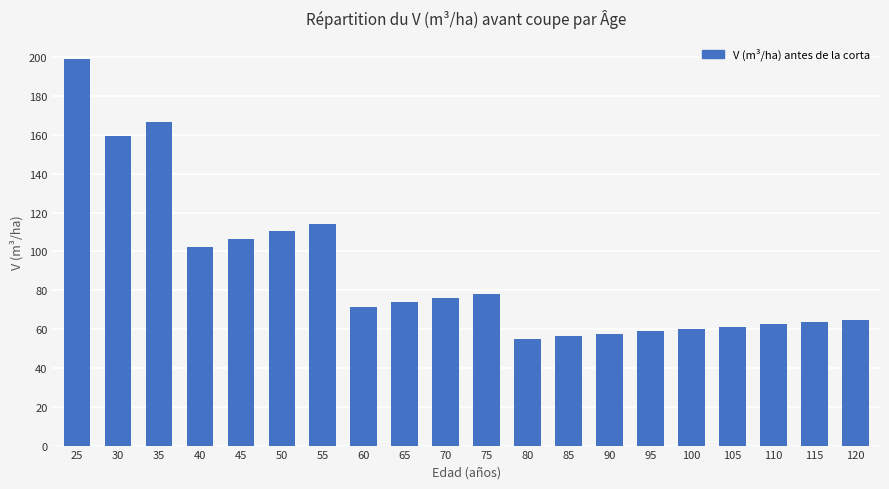

What value does the data have at 70?

75.8